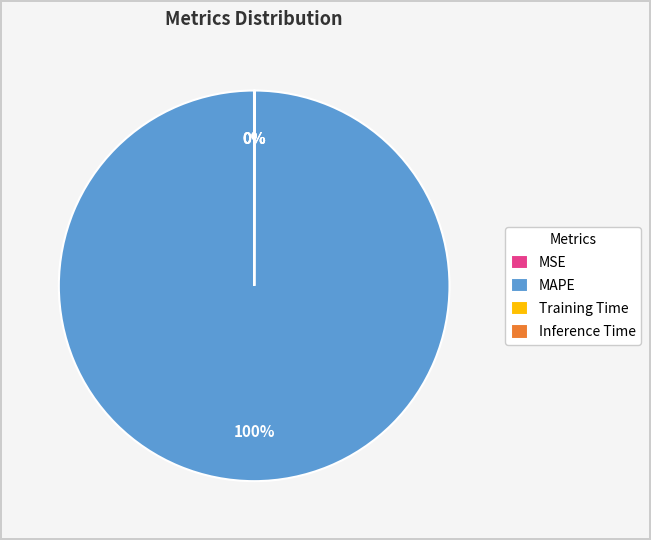

Does MAPE account for over 50% of the chart?

Yes